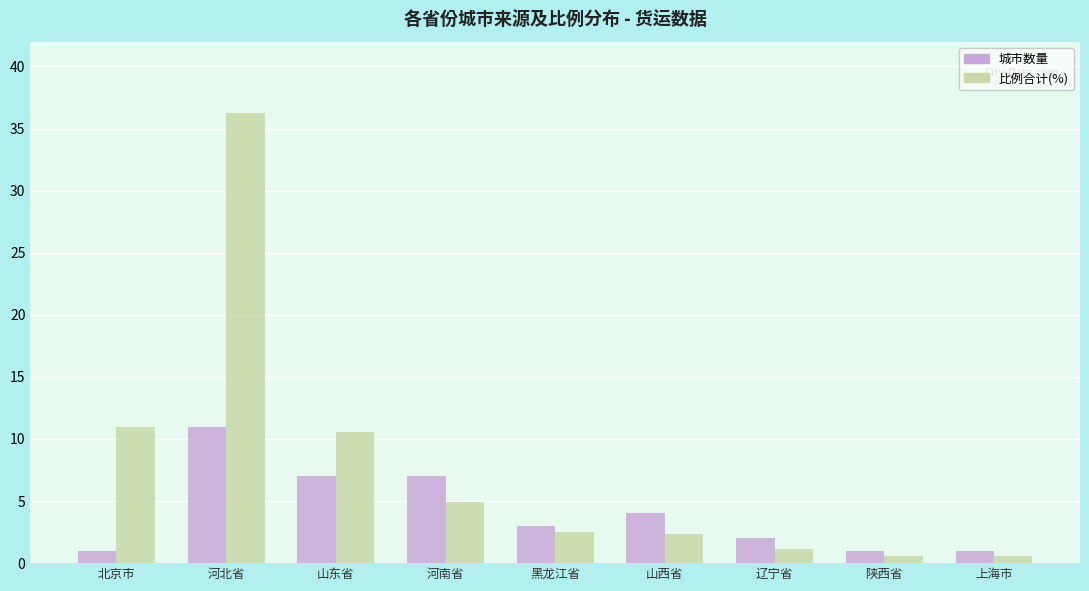

What is the average value of the 比例合计(%) series?

7.8